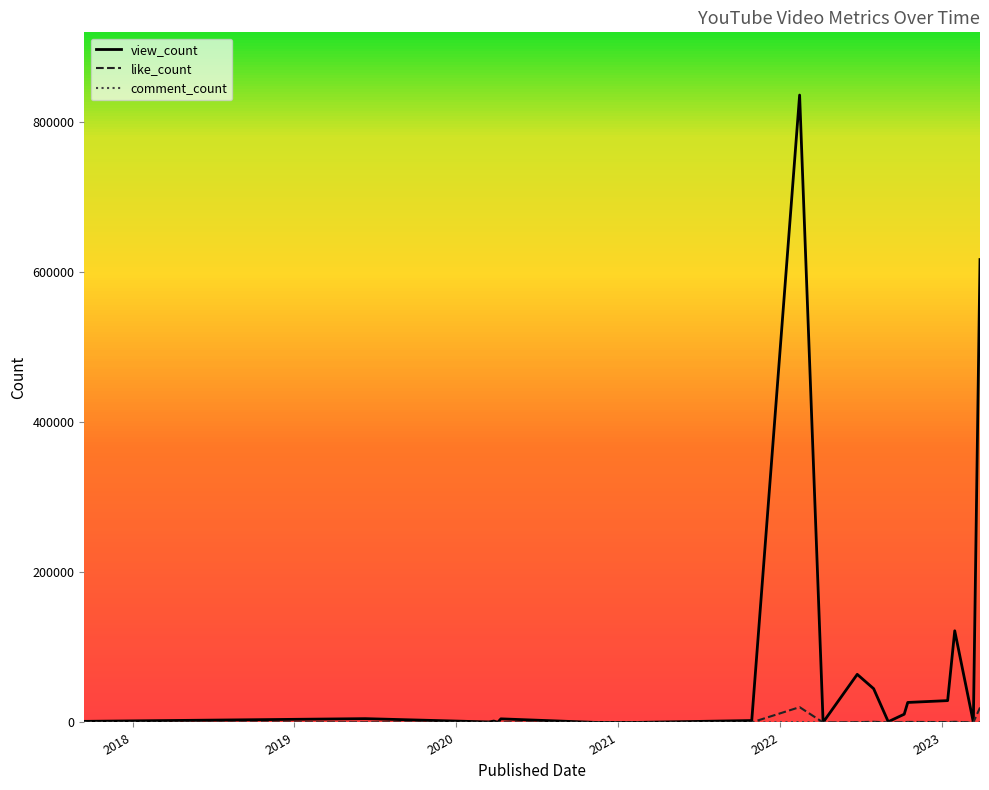

Which series has the largest total across all categories?

view_count